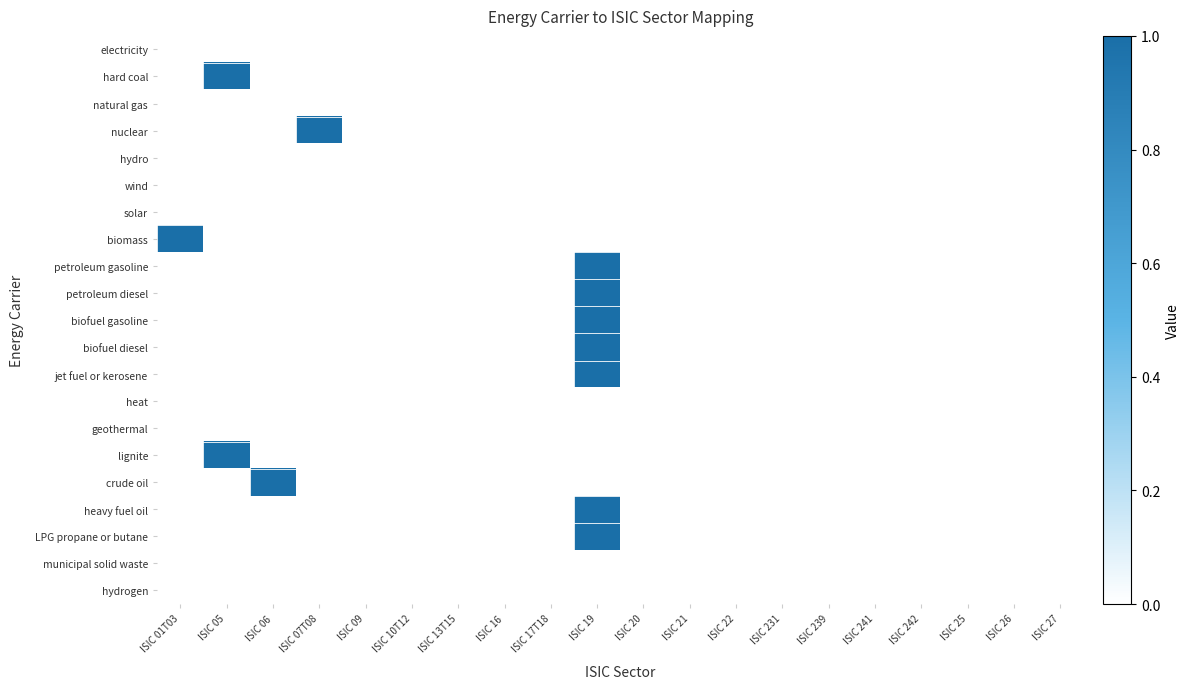

Reading left to right, transcribe all the data shown in this chart.

electricity: ISIC 01T03=0	ISIC 05=0	ISIC 06=0	ISIC 07T08=0	ISIC 09=0	ISIC 10T12=0	ISIC 13T15=0	ISIC 16=0	ISIC 17T18=0	ISIC 19=0	ISIC 20=0	ISIC 21=0	ISIC 22=0	ISIC 231=0	ISIC 239=0	ISIC 241=0	ISIC 242=0	ISIC 25=0	ISIC 26=0	ISIC 27=0
hard coal: ISIC 01T03=0	ISIC 05=1	ISIC 06=0	ISIC 07T08=0	ISIC 09=0	ISIC 10T12=0	ISIC 13T15=0	ISIC 16=0	ISIC 17T18=0	ISIC 19=0	ISIC 20=0	ISIC 21=0	ISIC 22=0	ISIC 231=0	ISIC 239=0	ISIC 241=0	ISIC 242=0	ISIC 25=0	ISIC 26=0	ISIC 27=0
natural gas: ISIC 01T03=0	ISIC 05=0	ISIC 06=0	ISIC 07T08=0	ISIC 09=0	ISIC 10T12=0	ISIC 13T15=0	ISIC 16=0	ISIC 17T18=0	ISIC 19=0	ISIC 20=0	ISIC 21=0	ISIC 22=0	ISIC 231=0	ISIC 239=0	ISIC 241=0	ISIC 242=0	ISIC 25=0	ISIC 26=0	ISIC 27=0
nuclear: ISIC 01T03=0	ISIC 05=0	ISIC 06=0	ISIC 07T08=1	ISIC 09=0	ISIC 10T12=0	ISIC 13T15=0	ISIC 16=0	ISIC 17T18=0	ISIC 19=0	ISIC 20=0	ISIC 21=0	ISIC 22=0	ISIC 231=0	ISIC 239=0	ISIC 241=0	ISIC 242=0	ISIC 25=0	ISIC 26=0	ISIC 27=0
hydro: ISIC 01T03=0	ISIC 05=0	ISIC 06=0	ISIC 07T08=0	ISIC 09=0	ISIC 10T12=0	ISIC 13T15=0	ISIC 16=0	ISIC 17T18=0	ISIC 19=0	ISIC 20=0	ISIC 21=0	ISIC 22=0	ISIC 231=0	ISIC 239=0	ISIC 241=0	ISIC 242=0	ISIC 25=0	ISIC 26=0	ISIC 27=0
wind: ISIC 01T03=0	ISIC 05=0	ISIC 06=0	ISIC 07T08=0	ISIC 09=0	ISIC 10T12=0	ISIC 13T15=0	ISIC 16=0	ISIC 17T18=0	ISIC 19=0	ISIC 20=0	ISIC 21=0	ISIC 22=0	ISIC 231=0	ISIC 239=0	ISIC 241=0	ISIC 242=0	ISIC 25=0	ISIC 26=0	ISIC 27=0
solar: ISIC 01T03=0	ISIC 05=0	ISIC 06=0	ISIC 07T08=0	ISIC 09=0	ISIC 10T12=0	ISIC 13T15=0	ISIC 16=0	ISIC 17T18=0	ISIC 19=0	ISIC 20=0	ISIC 21=0	ISIC 22=0	ISIC 231=0	ISIC 239=0	ISIC 241=0	ISIC 242=0	ISIC 25=0	ISIC 26=0	ISIC 27=0
biomass: ISIC 01T03=1	ISIC 05=0	ISIC 06=0	ISIC 07T08=0	ISIC 09=0	ISIC 10T12=0	ISIC 13T15=0	ISIC 16=0	ISIC 17T18=0	ISIC 19=0	ISIC 20=0	ISIC 21=0	ISIC 22=0	ISIC 231=0	ISIC 239=0	ISIC 241=0	ISIC 242=0	ISIC 25=0	ISIC 26=0	ISIC 27=0
petroleum gasoline: ISIC 01T03=0	ISIC 05=0	ISIC 06=0	ISIC 07T08=0	ISIC 09=0	ISIC 10T12=0	ISIC 13T15=0	ISIC 16=0	ISIC 17T18=0	ISIC 19=1	ISIC 20=0	ISIC 21=0	ISIC 22=0	ISIC 231=0	ISIC 239=0	ISIC 241=0	ISIC 242=0	ISIC 25=0	ISIC 26=0	ISIC 27=0
petroleum diesel: ISIC 01T03=0	ISIC 05=0	ISIC 06=0	ISIC 07T08=0	ISIC 09=0	ISIC 10T12=0	ISIC 13T15=0	ISIC 16=0	ISIC 17T18=0	ISIC 19=1	ISIC 20=0	ISIC 21=0	ISIC 22=0	ISIC 231=0	ISIC 239=0	ISIC 241=0	ISIC 242=0	ISIC 25=0	ISIC 26=0	ISIC 27=0
biofuel gasoline: ISIC 01T03=0	ISIC 05=0	ISIC 06=0	ISIC 07T08=0	ISIC 09=0	ISIC 10T12=0	ISIC 13T15=0	ISIC 16=0	ISIC 17T18=0	ISIC 19=1	ISIC 20=0	ISIC 21=0	ISIC 22=0	ISIC 231=0	ISIC 239=0	ISIC 241=0	ISIC 242=0	ISIC 25=0	ISIC 26=0	ISIC 27=0
biofuel diesel: ISIC 01T03=0	ISIC 05=0	ISIC 06=0	ISIC 07T08=0	ISIC 09=0	ISIC 10T12=0	ISIC 13T15=0	ISIC 16=0	ISIC 17T18=0	ISIC 19=1	ISIC 20=0	ISIC 21=0	ISIC 22=0	ISIC 231=0	ISIC 239=0	ISIC 241=0	ISIC 242=0	ISIC 25=0	ISIC 26=0	ISIC 27=0
jet fuel or kerosene: ISIC 01T03=0	ISIC 05=0	ISIC 06=0	ISIC 07T08=0	ISIC 09=0	ISIC 10T12=0	ISIC 13T15=0	ISIC 16=0	ISIC 17T18=0	ISIC 19=1	ISIC 20=0	ISIC 21=0	ISIC 22=0	ISIC 231=0	ISIC 239=0	ISIC 241=0	ISIC 242=0	ISIC 25=0	ISIC 26=0	ISIC 27=0
heat: ISIC 01T03=0	ISIC 05=0	ISIC 06=0	ISIC 07T08=0	ISIC 09=0	ISIC 10T12=0	ISIC 13T15=0	ISIC 16=0	ISIC 17T18=0	ISIC 19=0	ISIC 20=0	ISIC 21=0	ISIC 22=0	ISIC 231=0	ISIC 239=0	ISIC 241=0	ISIC 242=0	ISIC 25=0	ISIC 26=0	ISIC 27=0
geothermal: ISIC 01T03=0	ISIC 05=0	ISIC 06=0	ISIC 07T08=0	ISIC 09=0	ISIC 10T12=0	ISIC 13T15=0	ISIC 16=0	ISIC 17T18=0	ISIC 19=0	ISIC 20=0	ISIC 21=0	ISIC 22=0	ISIC 231=0	ISIC 239=0	ISIC 241=0	ISIC 242=0	ISIC 25=0	ISIC 26=0	ISIC 27=0
lignite: ISIC 01T03=0	ISIC 05=1	ISIC 06=0	ISIC 07T08=0	ISIC 09=0	ISIC 10T12=0	ISIC 13T15=0	ISIC 16=0	ISIC 17T18=0	ISIC 19=0	ISIC 20=0	ISIC 21=0	ISIC 22=0	ISIC 231=0	ISIC 239=0	ISIC 241=0	ISIC 242=0	ISIC 25=0	ISIC 26=0	ISIC 27=0
crude oil: ISIC 01T03=0	ISIC 05=0	ISIC 06=1	ISIC 07T08=0	ISIC 09=0	ISIC 10T12=0	ISIC 13T15=0	ISIC 16=0	ISIC 17T18=0	ISIC 19=0	ISIC 20=0	ISIC 21=0	ISIC 22=0	ISIC 231=0	ISIC 239=0	ISIC 241=0	ISIC 242=0	ISIC 25=0	ISIC 26=0	ISIC 27=0
heavy fuel oil: ISIC 01T03=0	ISIC 05=0	ISIC 06=0	ISIC 07T08=0	ISIC 09=0	ISIC 10T12=0	ISIC 13T15=0	ISIC 16=0	ISIC 17T18=0	ISIC 19=1	ISIC 20=0	ISIC 21=0	ISIC 22=0	ISIC 231=0	ISIC 239=0	ISIC 241=0	ISIC 242=0	ISIC 25=0	ISIC 26=0	ISIC 27=0
LPG propane or butane: ISIC 01T03=0	ISIC 05=0	ISIC 06=0	ISIC 07T08=0	ISIC 09=0	ISIC 10T12=0	ISIC 13T15=0	ISIC 16=0	ISIC 17T18=0	ISIC 19=1	ISIC 20=0	ISIC 21=0	ISIC 22=0	ISIC 231=0	ISIC 239=0	ISIC 241=0	ISIC 242=0	ISIC 25=0	ISIC 26=0	ISIC 27=0
municipal solid waste: ISIC 01T03=0	ISIC 05=0	ISIC 06=0	ISIC 07T08=0	ISIC 09=0	ISIC 10T12=0	ISIC 13T15=0	ISIC 16=0	ISIC 17T18=0	ISIC 19=0	ISIC 20=0	ISIC 21=0	ISIC 22=0	ISIC 231=0	ISIC 239=0	ISIC 241=0	ISIC 242=0	ISIC 25=0	ISIC 26=0	ISIC 27=0
hydrogen: ISIC 01T03=0	ISIC 05=0	ISIC 06=0	ISIC 07T08=0	ISIC 09=0	ISIC 10T12=0	ISIC 13T15=0	ISIC 16=0	ISIC 17T18=0	ISIC 19=0	ISIC 20=0	ISIC 21=0	ISIC 22=0	ISIC 231=0	ISIC 239=0	ISIC 241=0	ISIC 242=0	ISIC 25=0	ISIC 26=0	ISIC 27=0